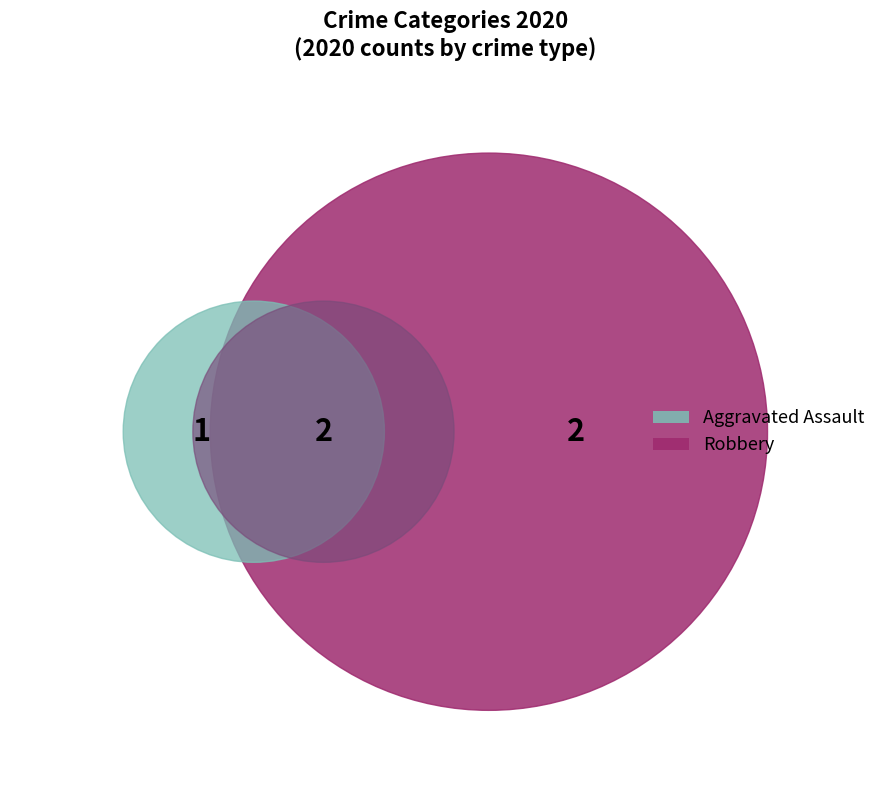

Is Aggravated Assault the majority of the pie?

No